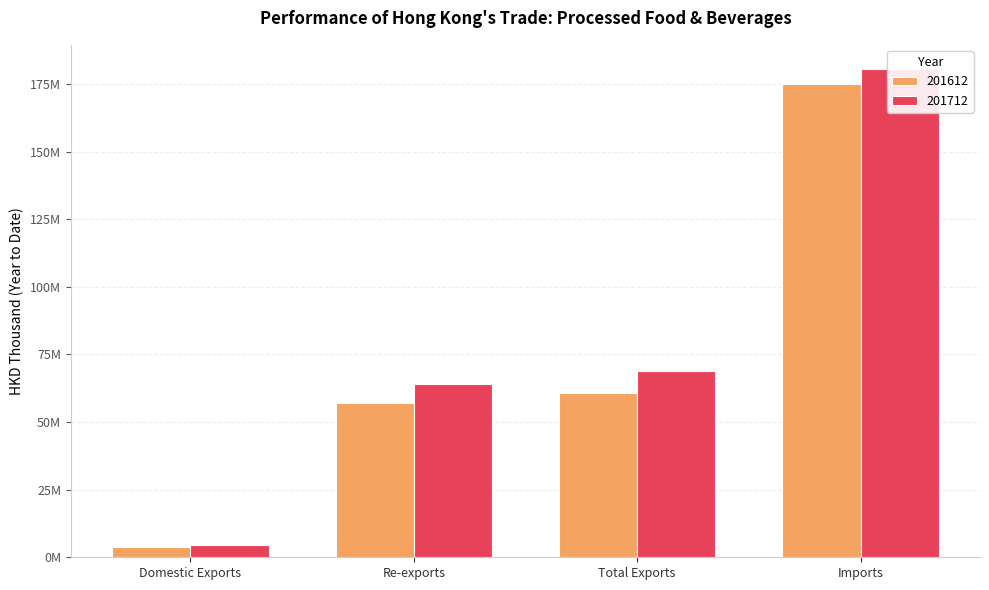

What is the difference between the highest and lowest values at Domestic Exports?

718265.1